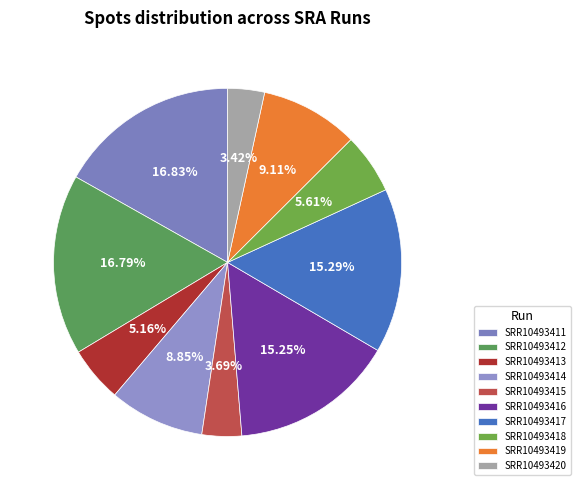

Between SRR10493415 and SRR10493420, which is larger?

SRR10493415